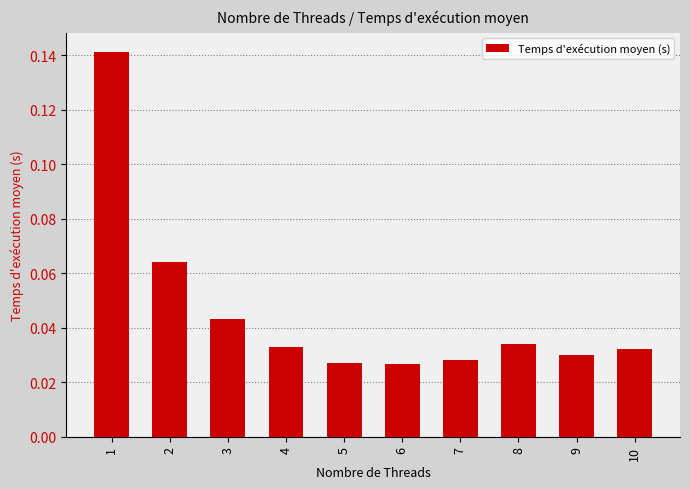

The value at 8 is 0.1. True or false?

False